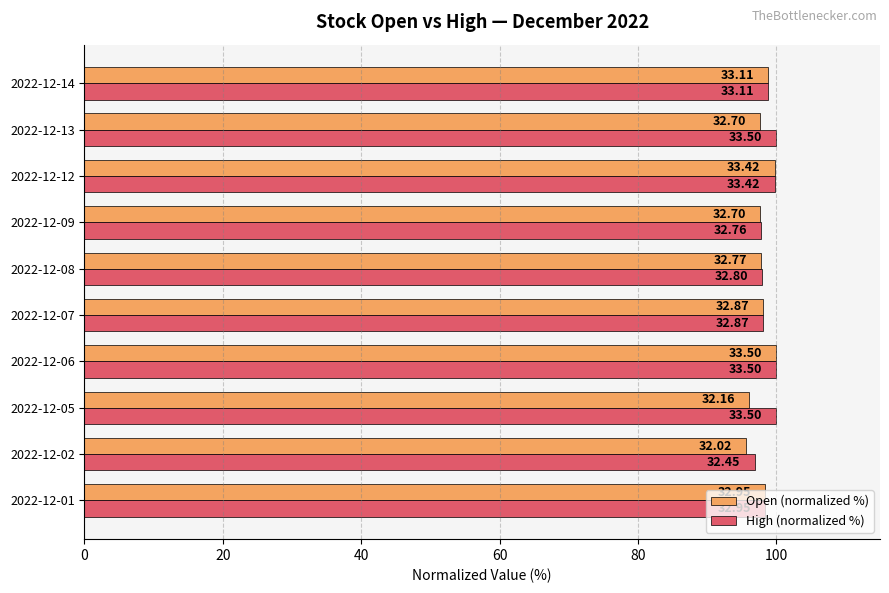

Rank the series by their average value, from lowest to highest.

Open (normalized %), High (normalized %)